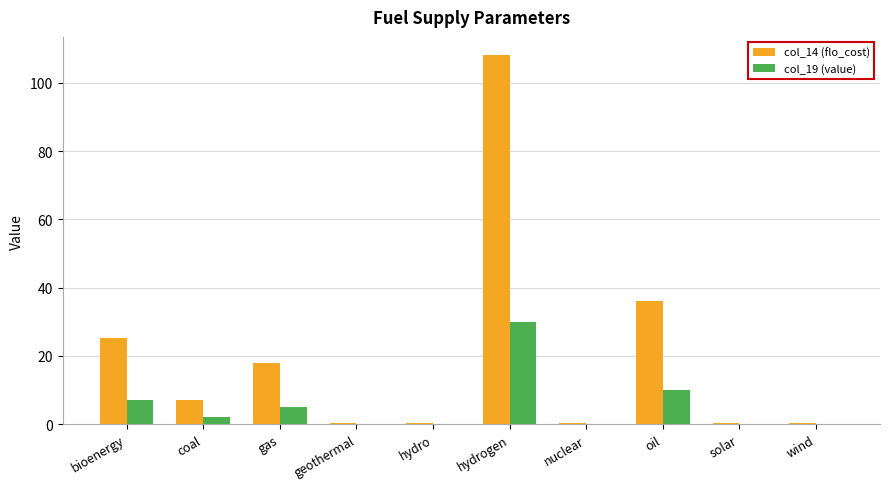

Reading left to right, transcribe all the data shown in this chart.

col_14 (flo_cost): bioenergy=25.2	coal=7.2	gas=18.0	geothermal=0.4	hydro=0.4	hydrogen=108.0	nuclear=0.4	oil=36.0	solar=0.4	wind=0.4
col_19 (value): bioenergy=7.0	coal=2.0	gas=5.0	geothermal=0.1	hydro=0.1	hydrogen=30.0	nuclear=0.1	oil=10.0	solar=0.1	wind=0.1